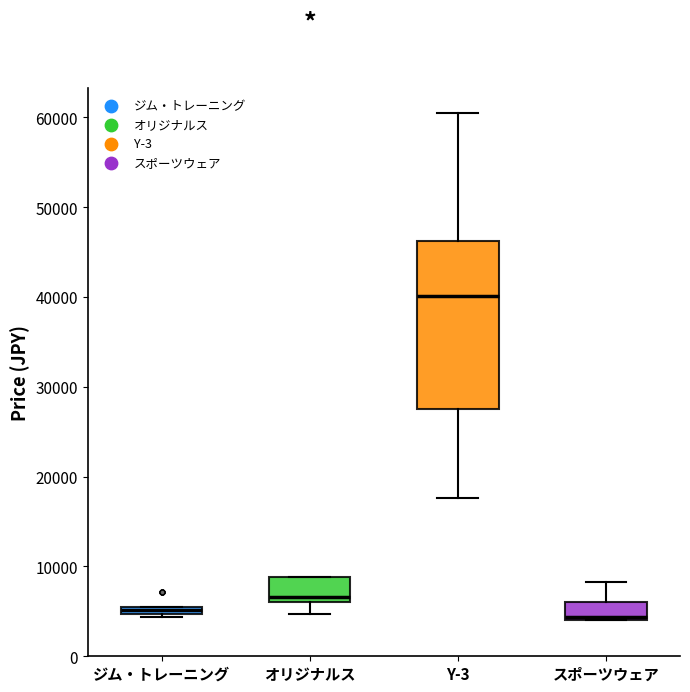

Where is the upper edge of the box for Y-3 on the y-axis? The values are not printed on the chart, so give them approximately, as read against the axis.

46000